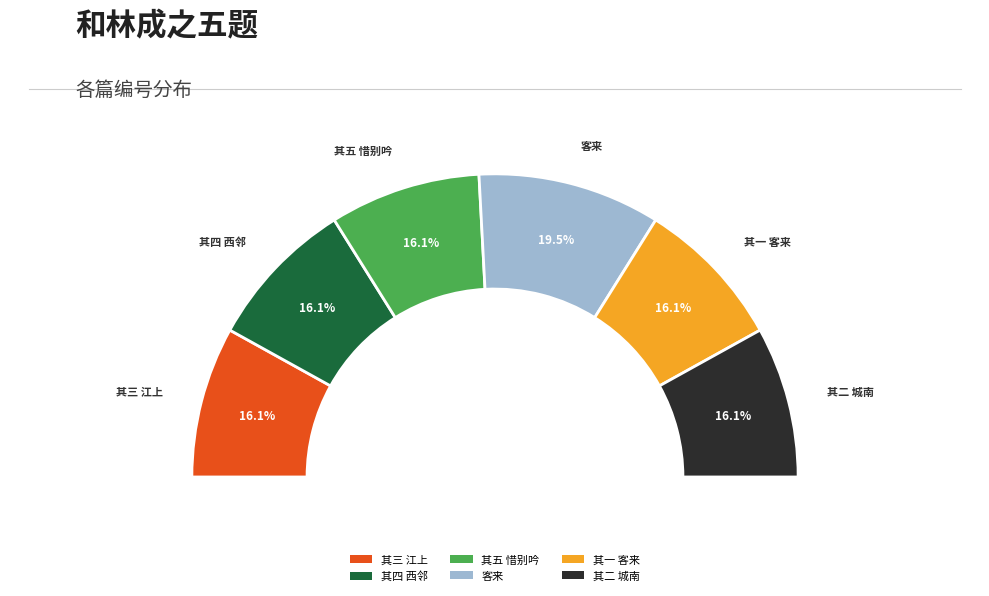

What percentage is NOT represented by 和林成之五题 其三 江上?

83.9%